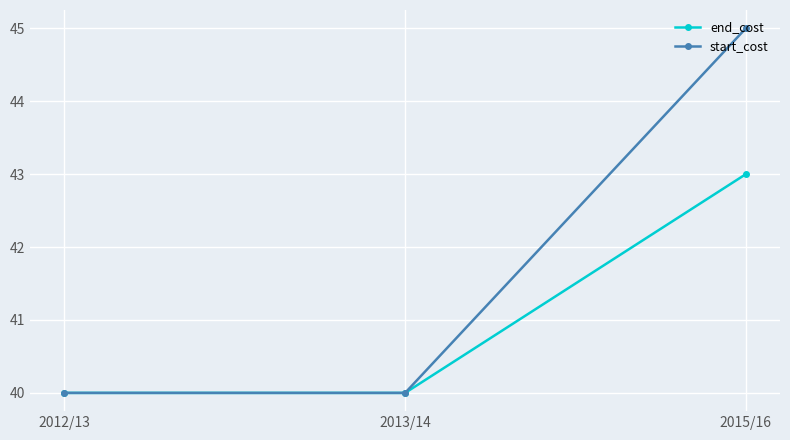

Reading left to right, transcribe all the data shown in this chart.

end_cost: 40	40	43
start_cost: 40	40	45